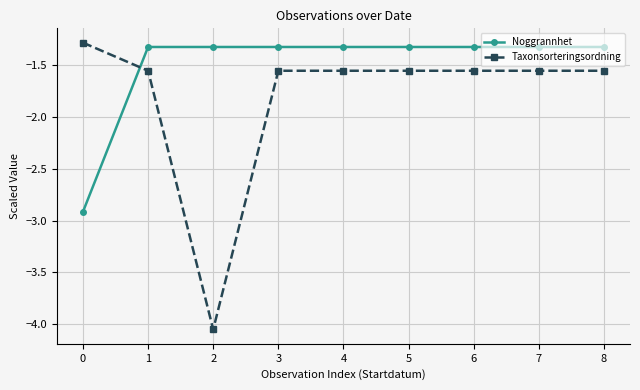

What are all the series names shown in the legend?

Noggrannhet, Taxonsorteringsordning